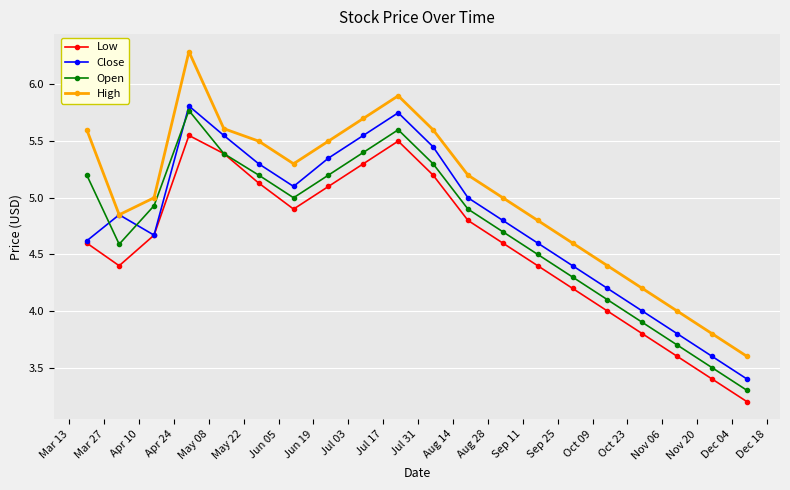

True or false: High and Open cross at least once.

False